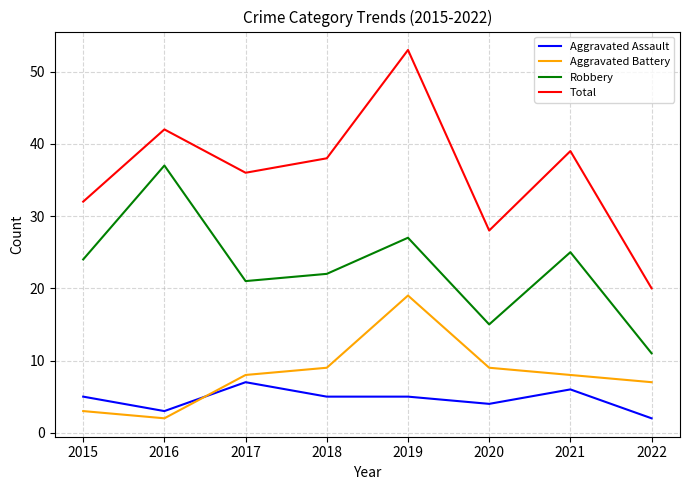

What is the sum of all Aggravated Battery values?

65